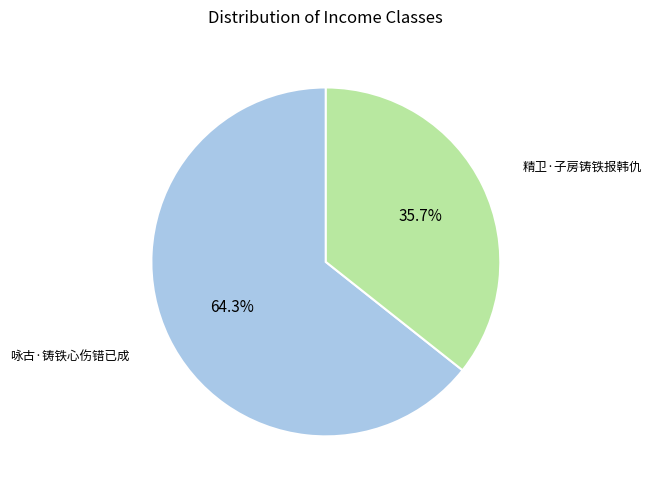

Is it true that 精卫·子房铸铁报韩仇 is 30% of the pie?

False